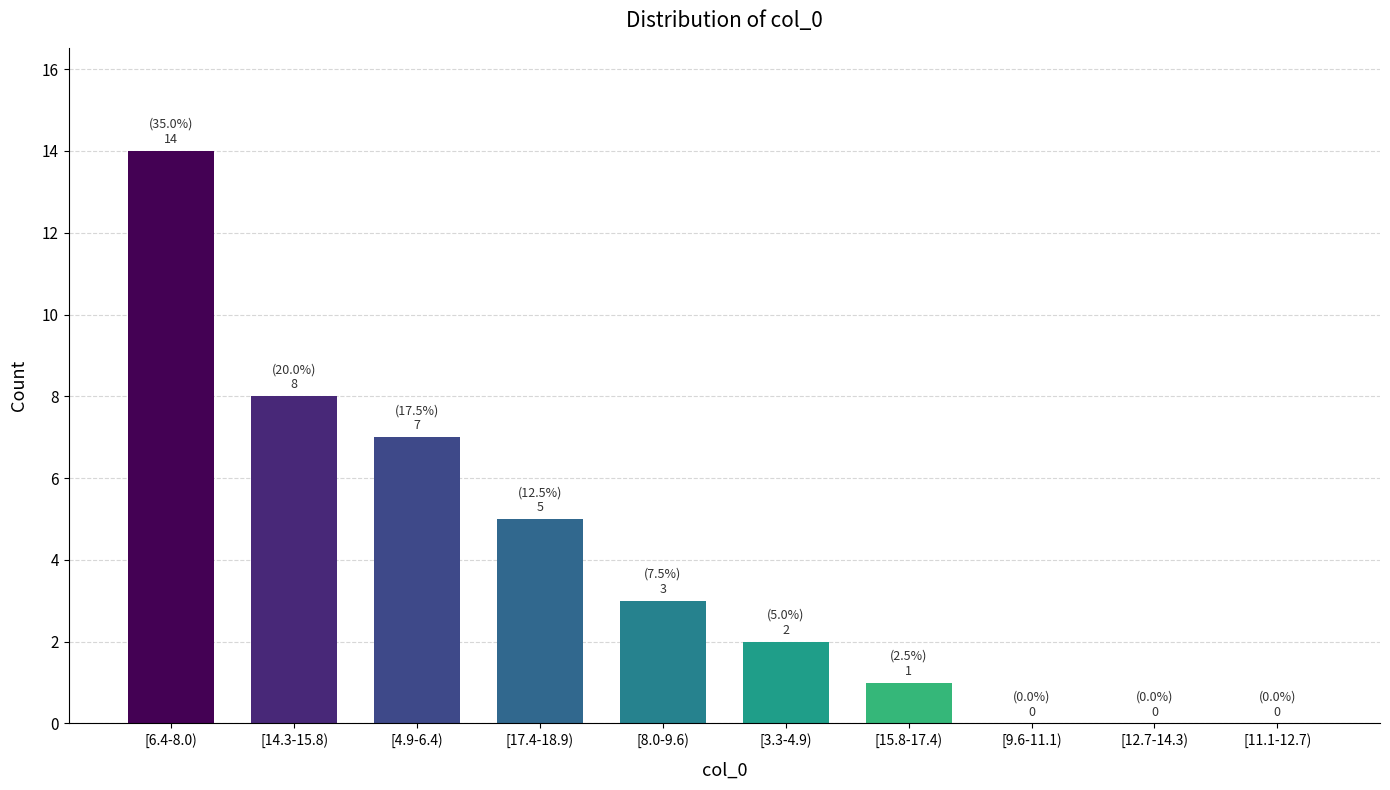

Reading right to left, extract all data points from this chart.

[11.1-12.7)=0	[12.7-14.3)=0	[9.6-11.1)=0	[15.8-17.4)=1	[3.3-4.9)=2	[8.0-9.6)=3	[17.4-18.9)=5	[4.9-6.4)=7	[14.3-15.8)=8	[6.4-8.0)=14